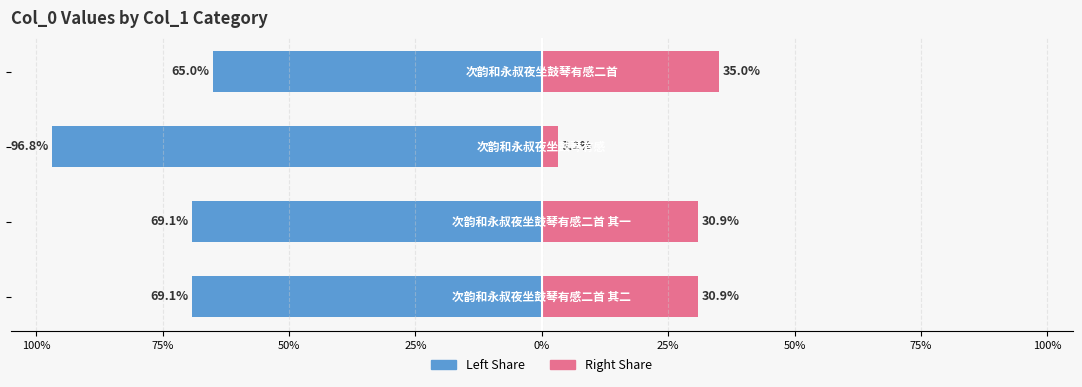

Between 50% and 25%, which is larger?

25%